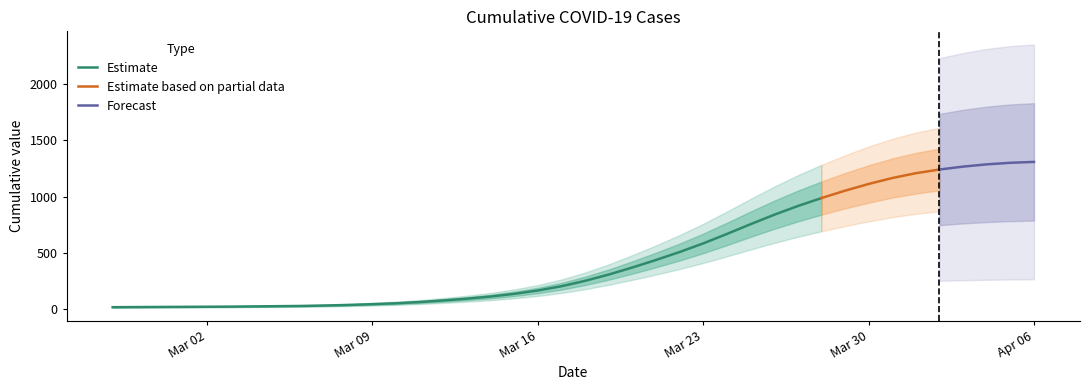

Which has a higher value, 2020-03-04 or 2020-03-16?

2020-03-16